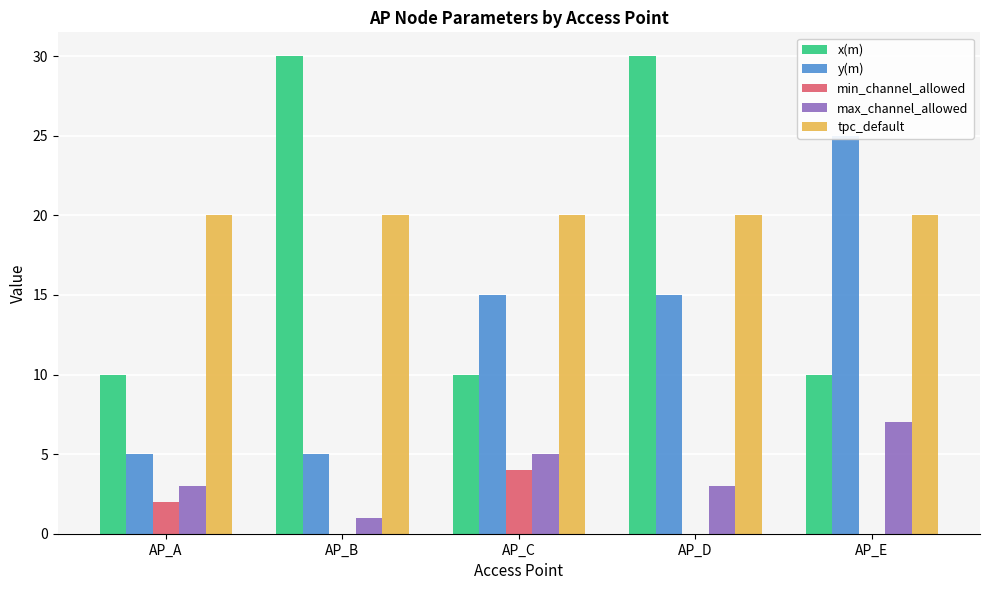

At how many categories does at least one series exceed 23?

3